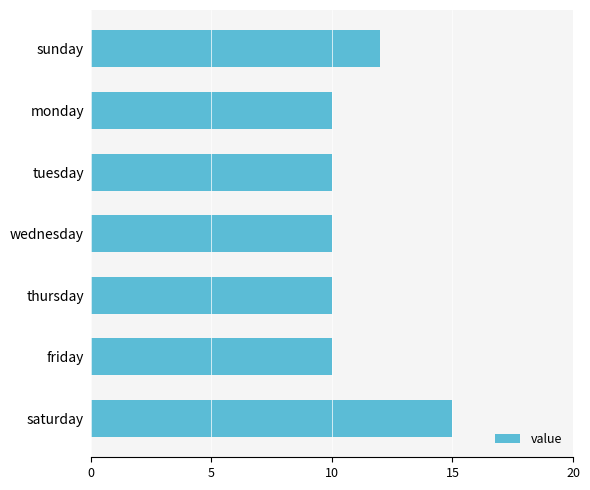

True or false: the data shows 5 at wednesday.

False